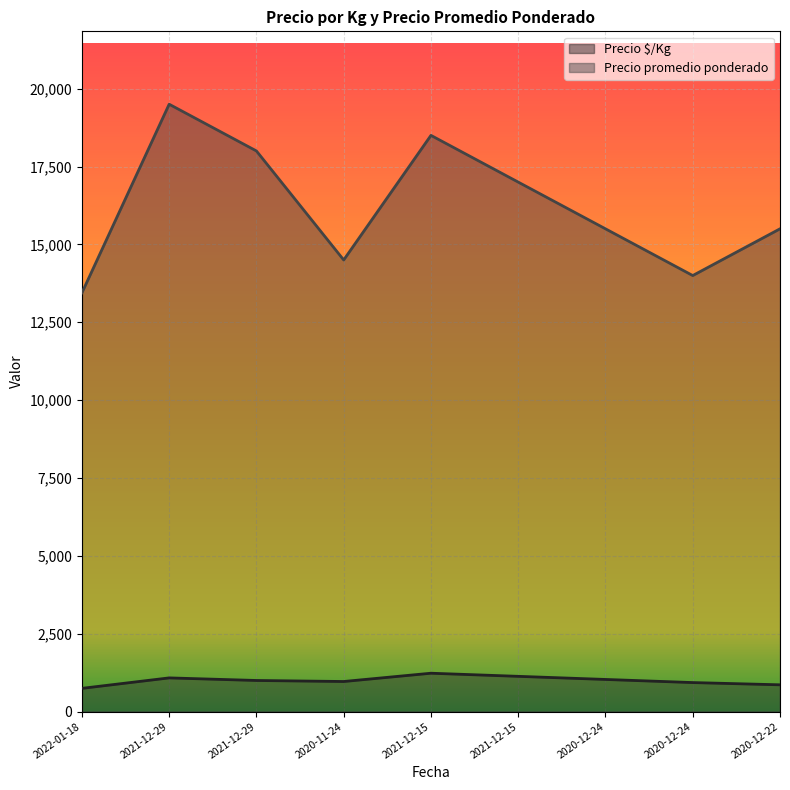

Is it true that Precio promedio ponderado equals 24186 at 2021-12-29?

False